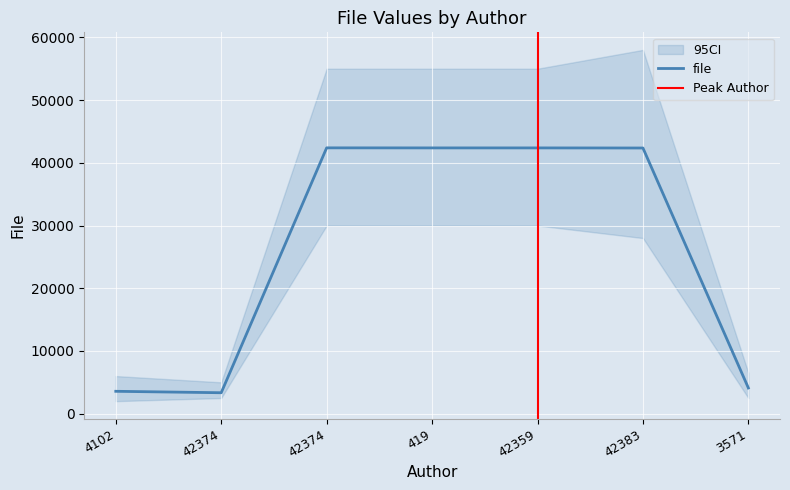

List the labels in order of value, largest first.

42374, 419, 42359, 42383, 3571, 4102, 42374